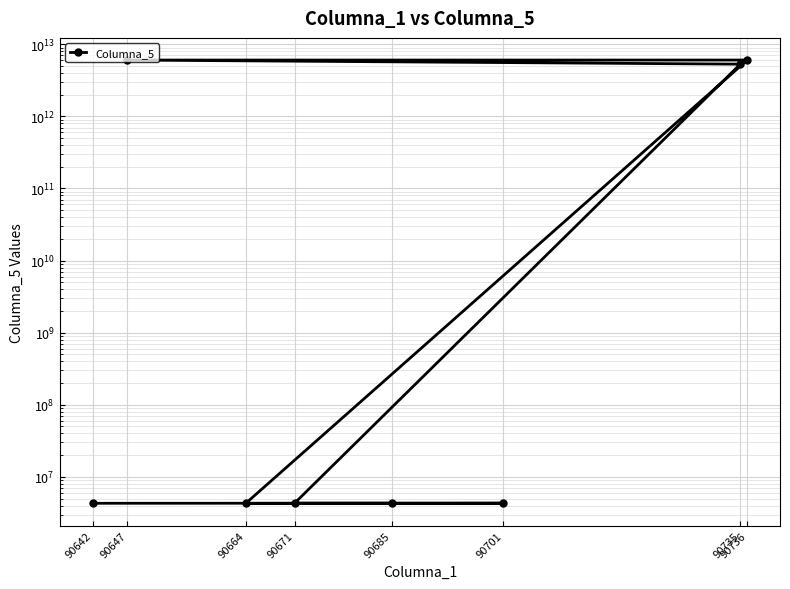

What is the average value?

2172527412635